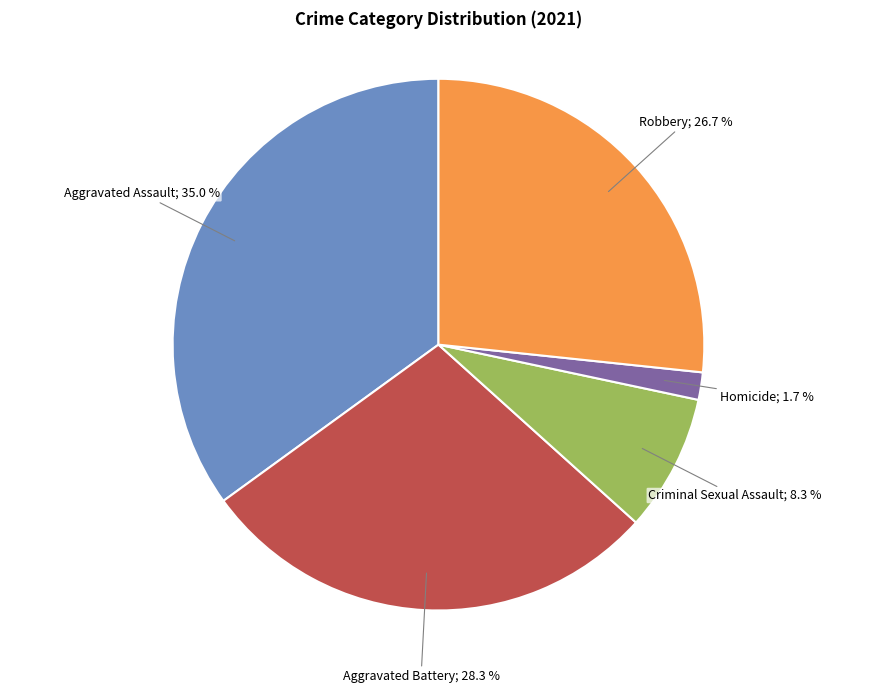

Is there a majority slice in this chart?

No